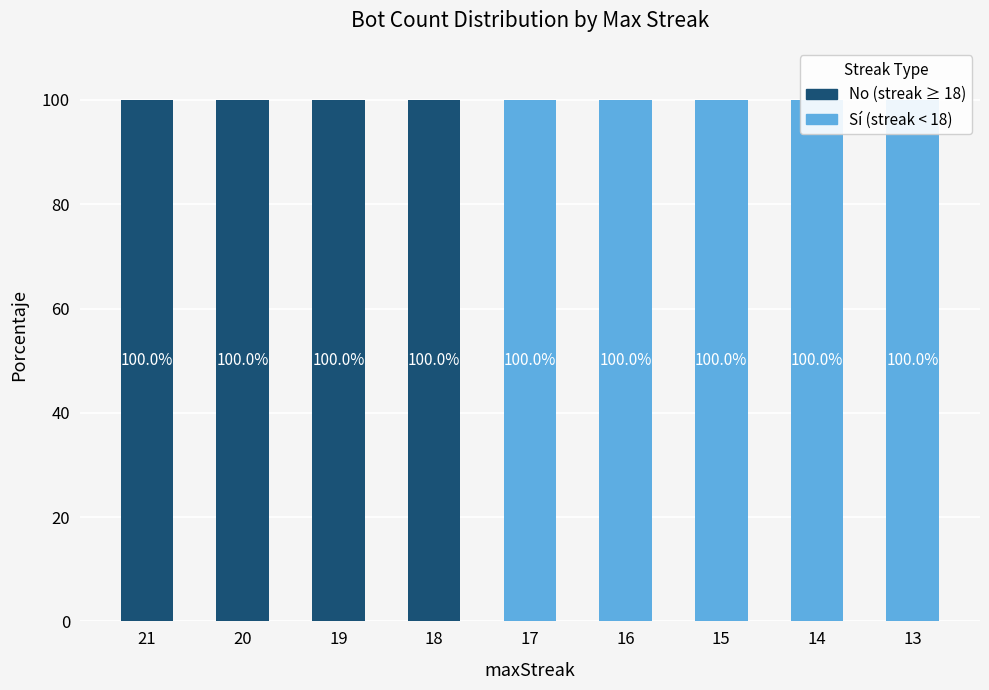

How many categories are shown in the chart?

9